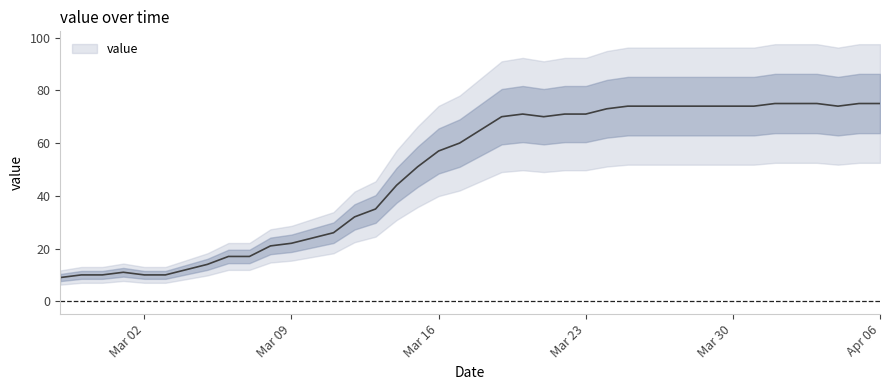

How many points are lower than both their immediate neighbors (excluding endpoints)?

2